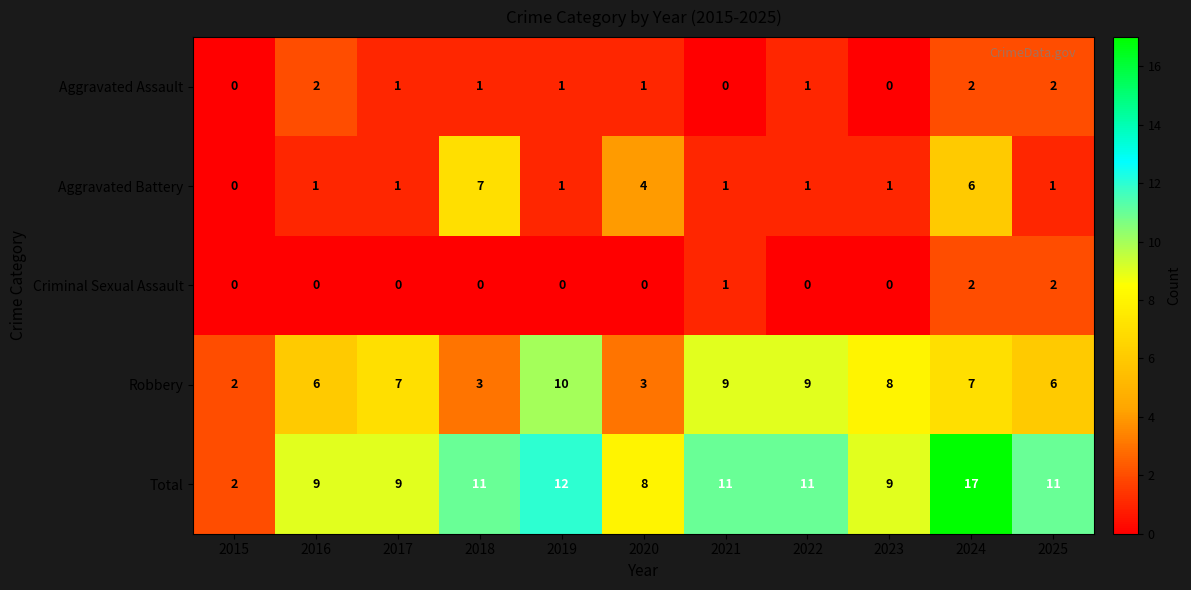

What is the sum of all Robbery values?

70